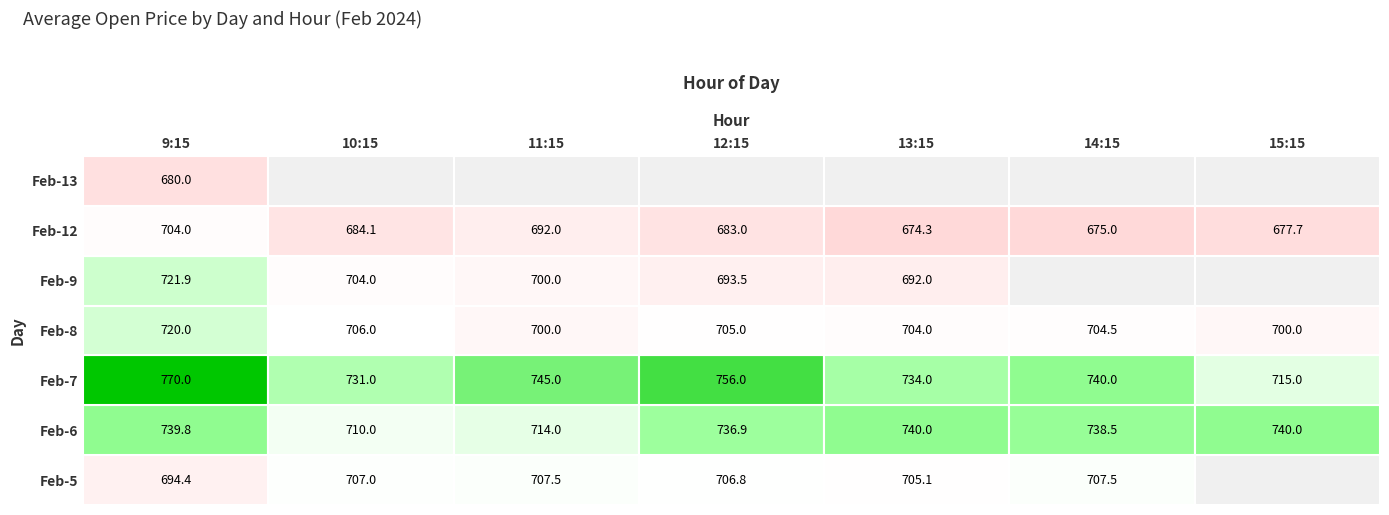

Is it true that 5 equals 707.0 at 10?

True